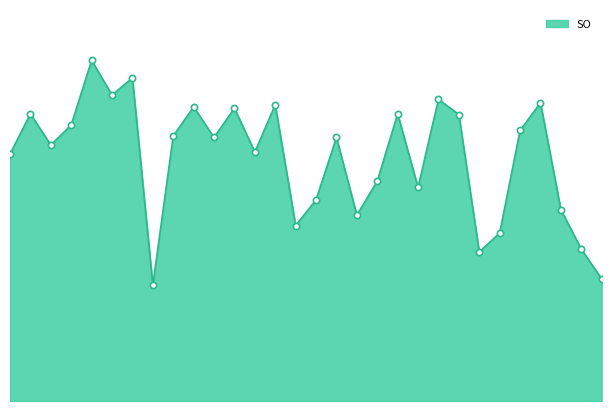

Reading right to left, transcribe all the data shown in this chart.

Baltimore Orioles=176	Arizona Diamondbacks=219	Colorado Rockies=276	Boston Red Sox=430	Milwaukee Brewers=390	Pittsburgh Pirates=242	Washington Nationals=215	Cincinnati Reds=413	Texas Rangers=435	Kansas City Royals=308	Los Angeles Dodgers=414	Los Angeles Angels=317	Detroit Tigers=268	Minnesota Twins=380	Seattle Mariners=290	Cleveland Indians=253	Chicago White Sox=427	Tampa Bay Rays=359	Chicago Cubs=422	Toronto Blue Jays=380	Miami Marlins=424	New York Mets=382	New York Yankees=167	Philadelphia Phillies=466	Atlanta Braves=441	San Francisco Giants=491	Houston Astros=398	St. Louis Cardinals=369	San Diego Padres=414	Oakland Athletics=356